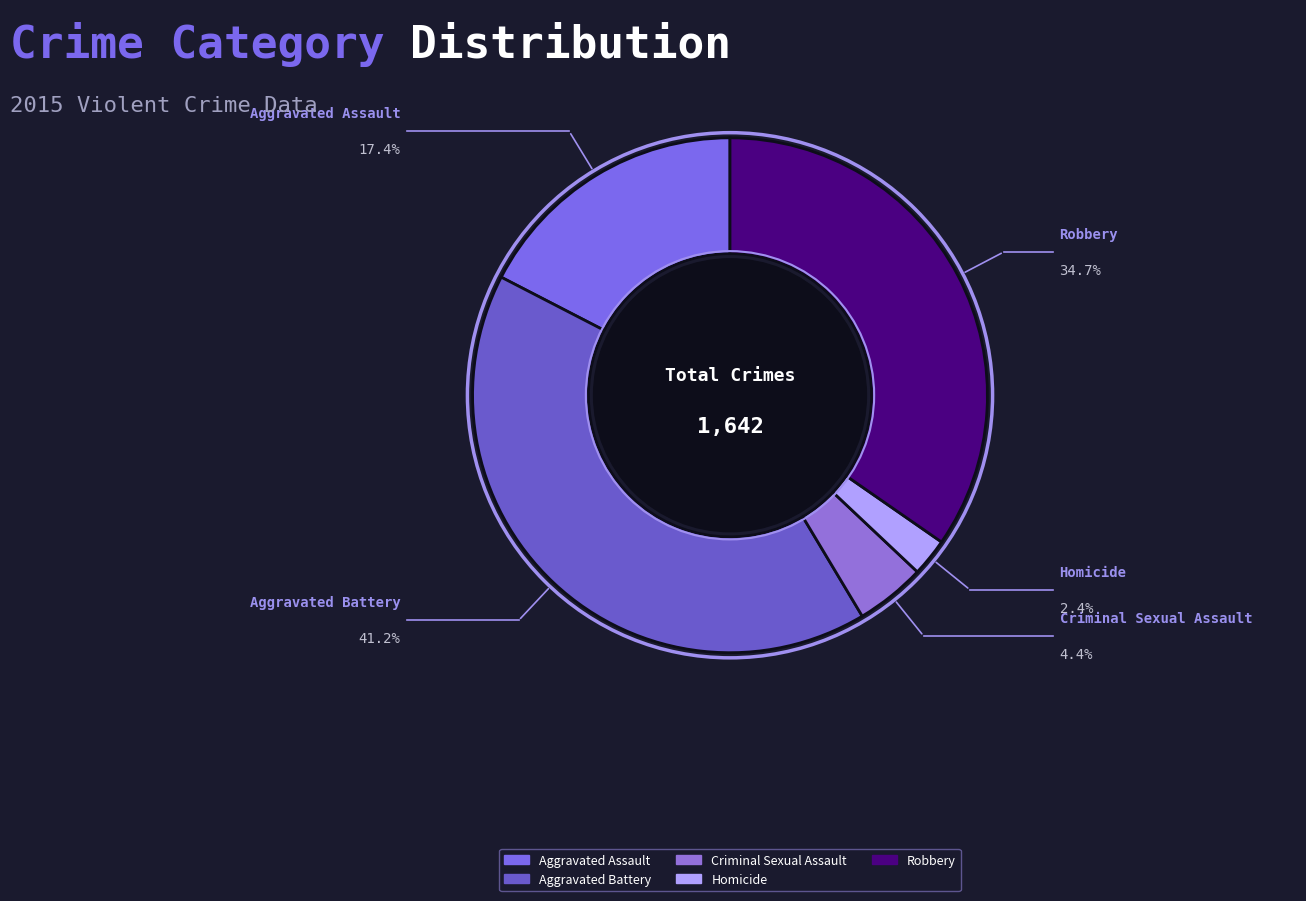

What is the largest slice in the pie chart?

Aggravated Battery